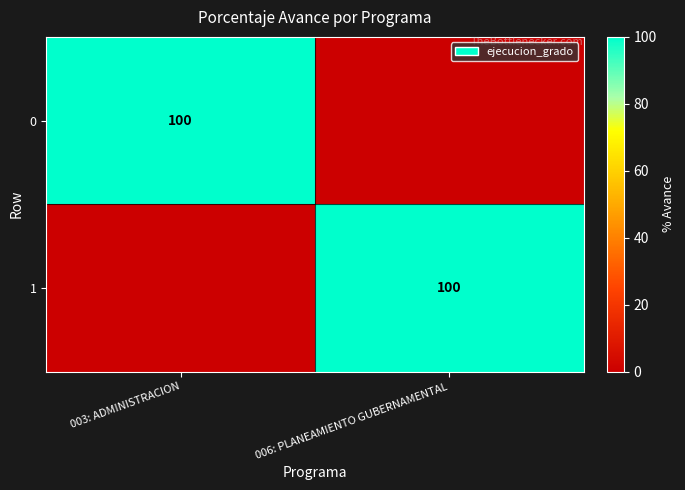

The 0 series shows 59 at 003: ADMINISTRACION. True or false?

False